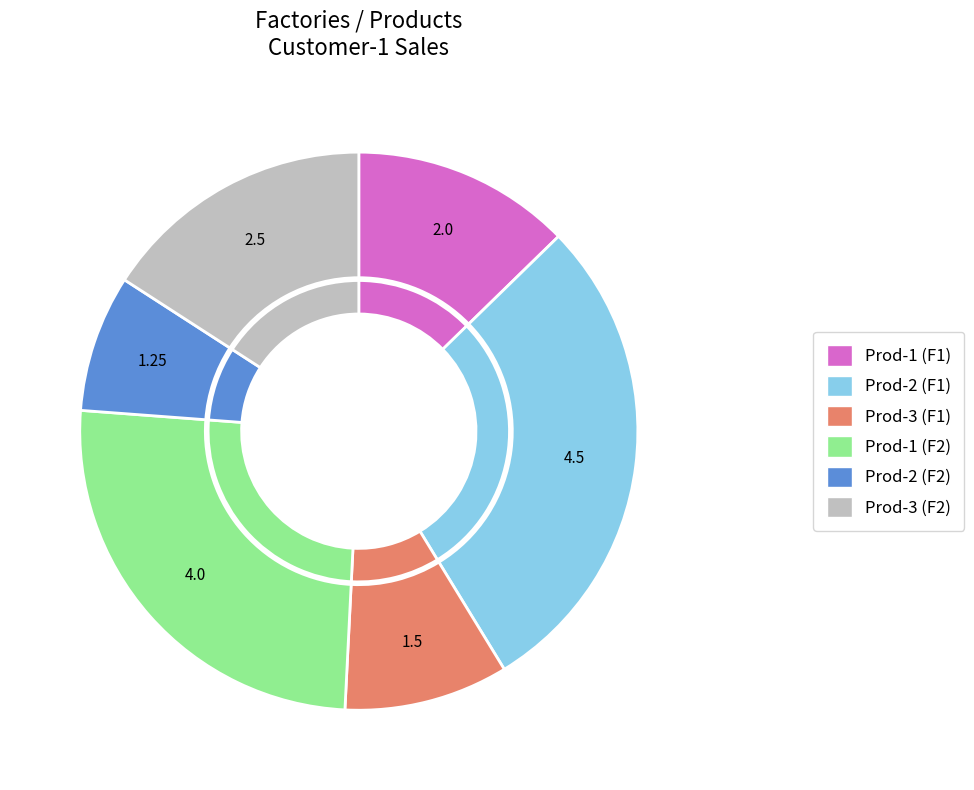

Rank the categories by value from lowest to highest.

Prod-2 (factory-2), Prod-3 (Factory-1), Prod-1 (Factory-1), Prod-3 (factory-2), Prod-1 (factory-2), Prod-2 (Factory-1)